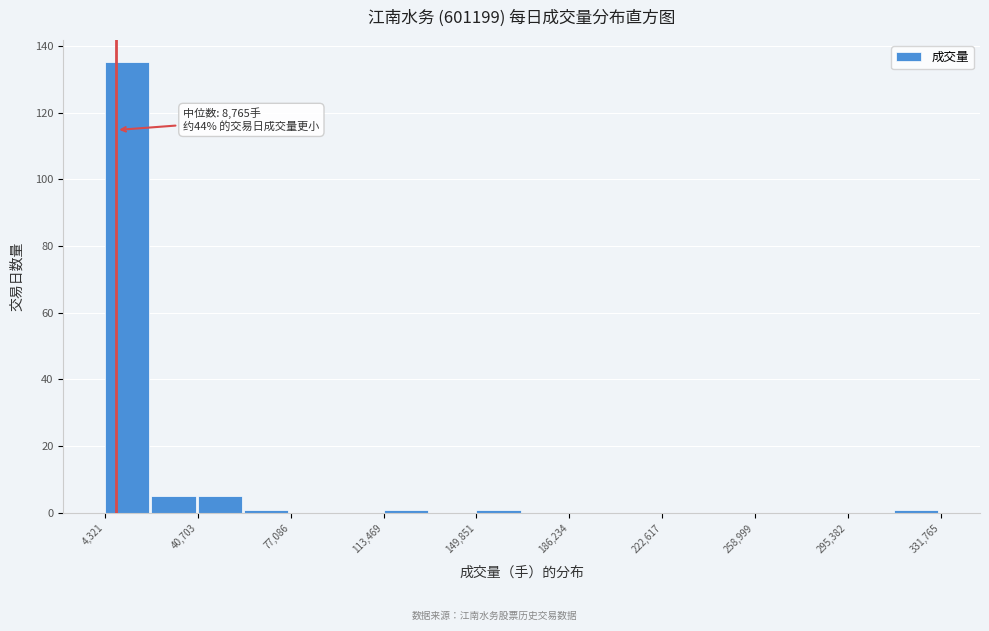

Read against the x-axis, roughly where is the centre of the tallest bar?

15000